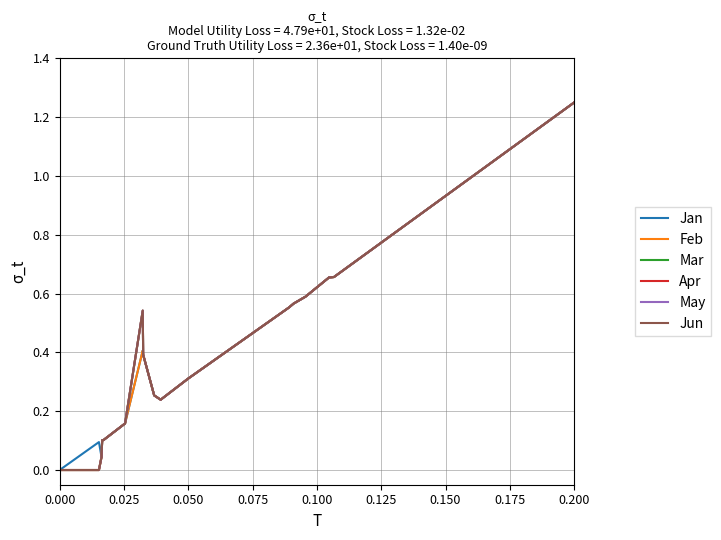

How many lines are shown in the chart?

6